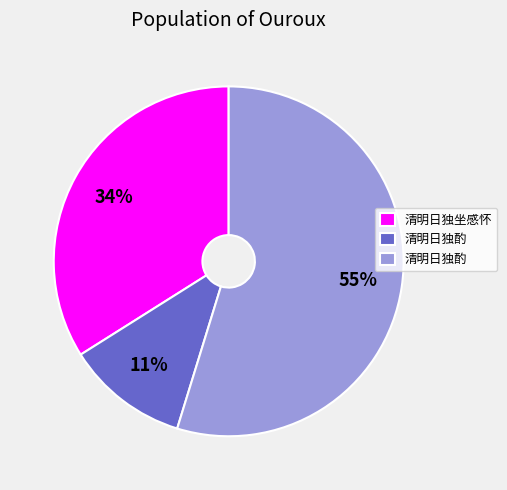

To the nearest percent, what is the average slice percentage?

33%